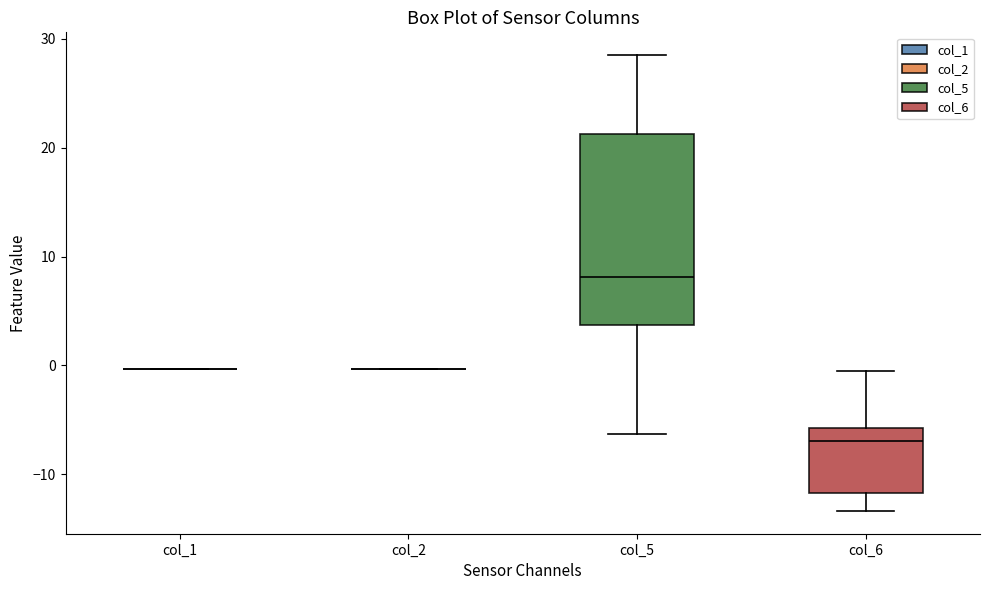

Comparing the boxes themselves (not the whiskers), which one is the tallest?

col_5